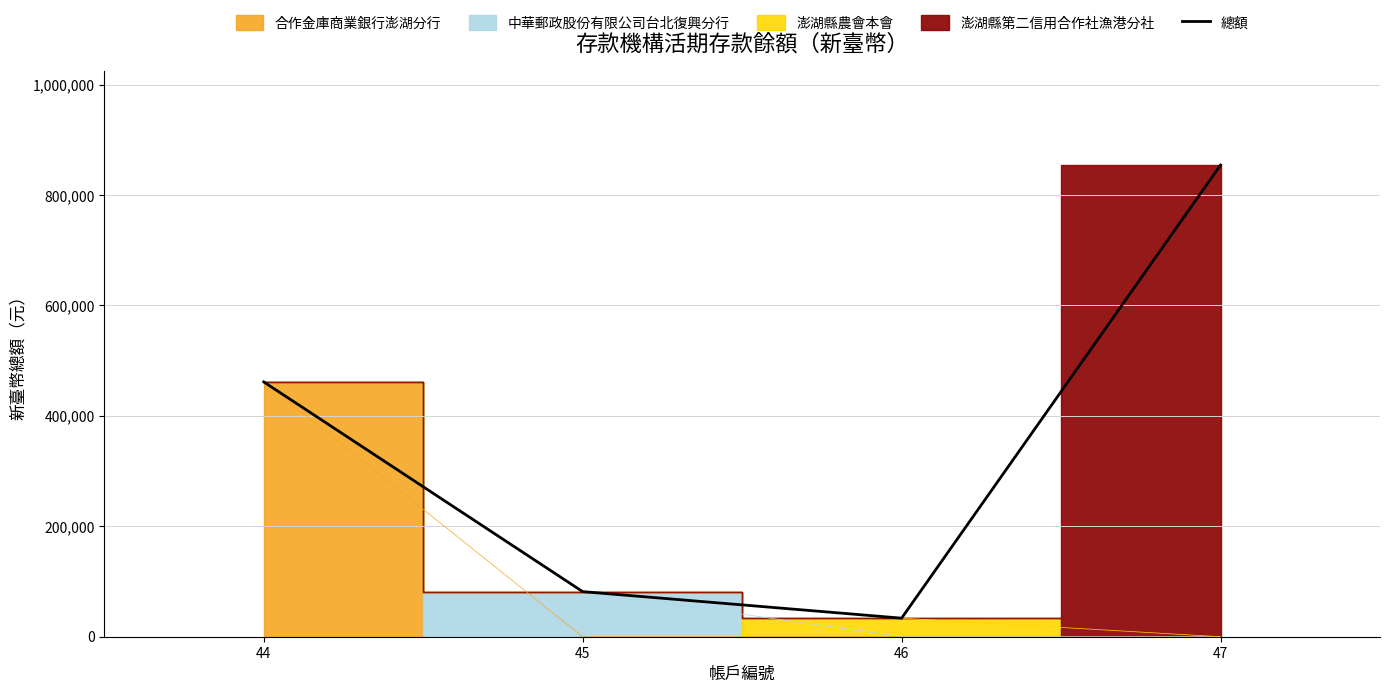

True or false: the data has more than 2 interior local peaks.

False